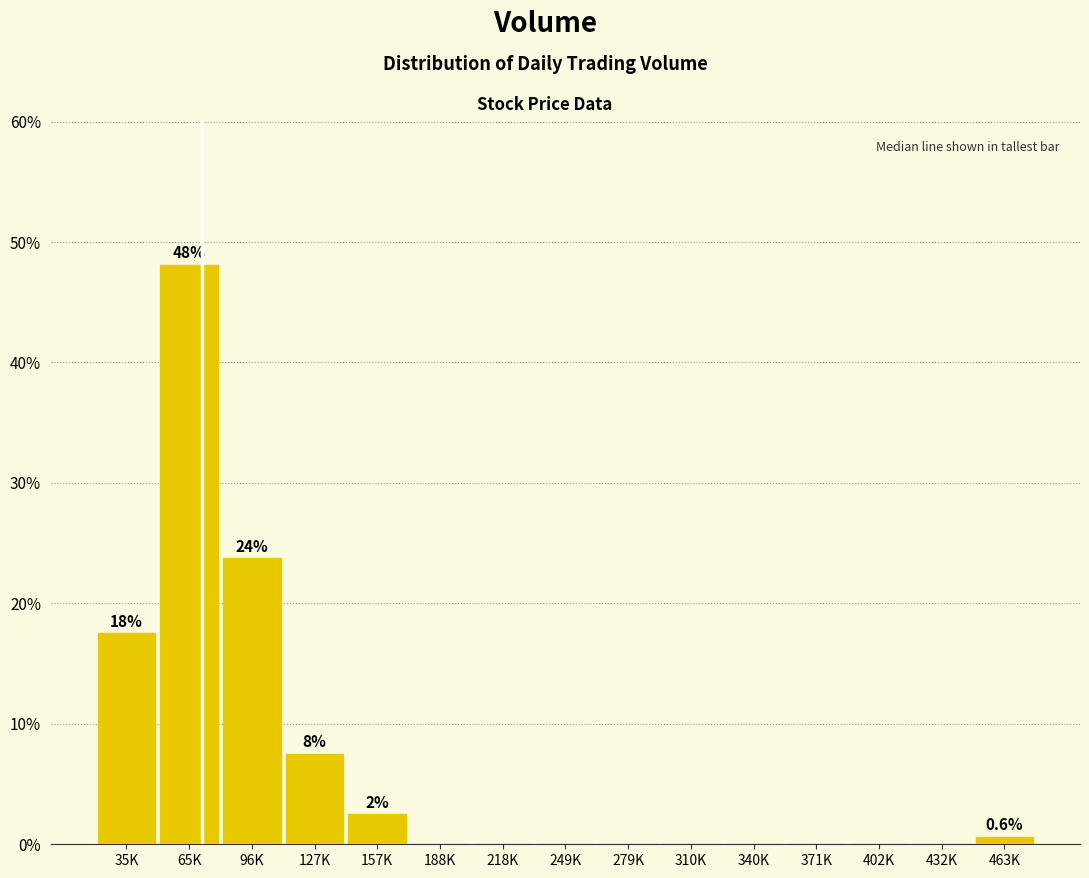

Reading left to right, extract all data points from this chart.

35K=17.5	65K=48.1	96K=23.8	127K=7.5	157K=2.5	188K=0.0	218K=0.0	249K=0.0	279K=0.0	310K=0.0	340K=0.0	371K=0.0	402K=0.0	432K=0.0	463K=0.6